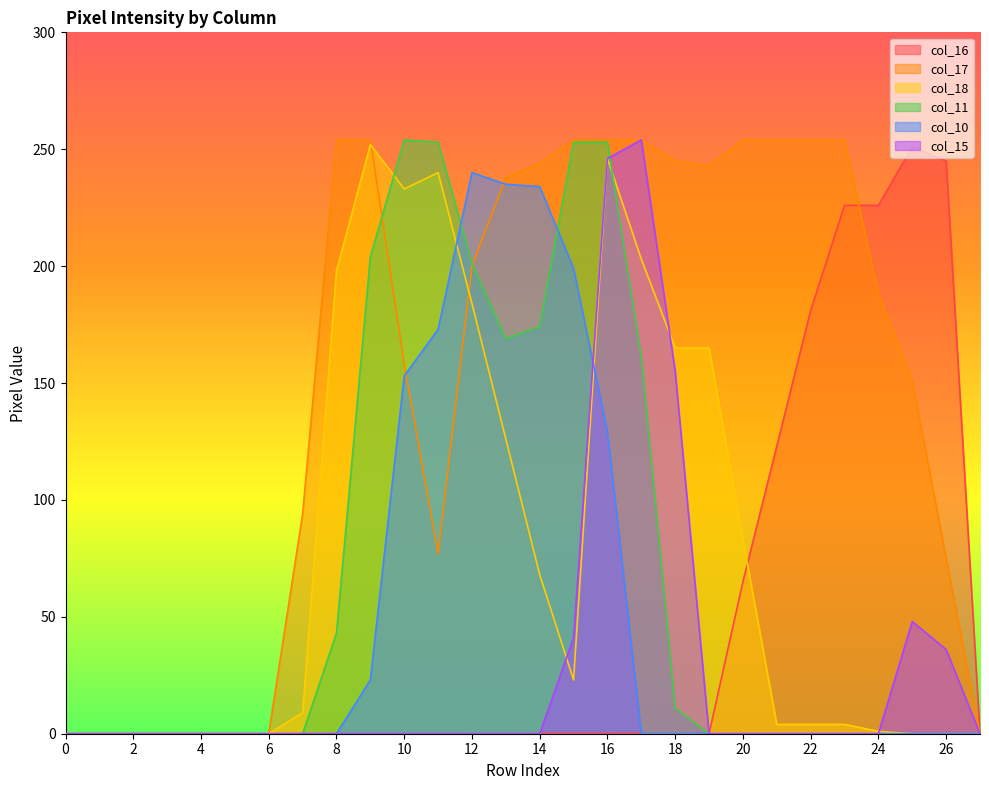

Does the chart have visible grid lines?

No